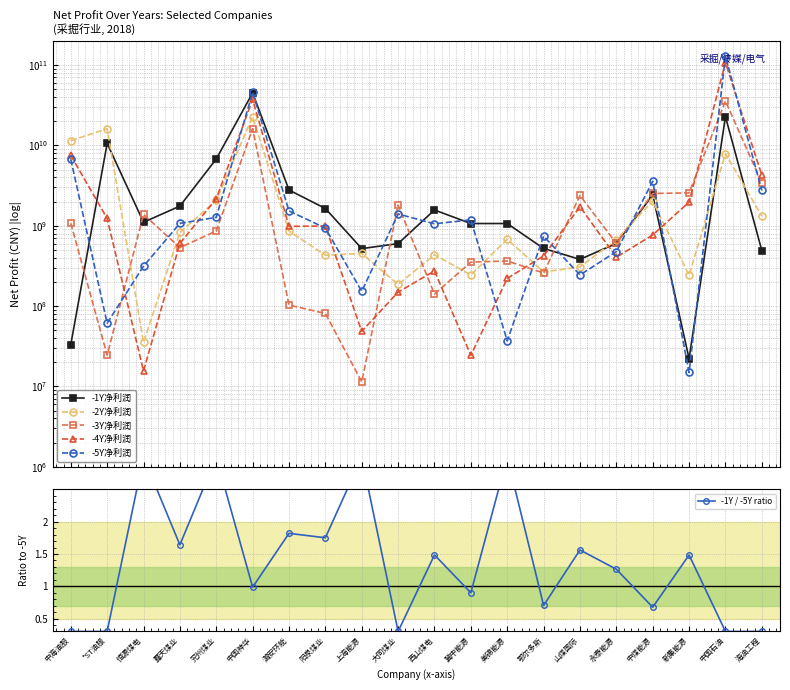

Reading left to right, list all the values displayed in this chart.

-1Y净利润: 中海油服=33067087.0	*ST油服=10582541000.0	恒源煤电=1104749084.8	露天煤业=1754614685.3	兖州煤业=6770618000.0	中国神华=45037000000.0	潞安环能=2782240108.7	阳泉煤业=1637568053.3	上海能源=518901080.6	大同煤业=599170480.4	西山煤电=1569105683.4	冀中能源=1064340651.5	美锦能源=1064930432.2	鄂尔多斯=520966388.5	山煤国际=381268597.6	永泰能源=602345895.0	中煤能源=2414426000.0	新集能源=22133587.9	中国石油=22793000000.0	海油工程=491055511.4
-2Y净利润: 中海油服=11456186318.0	*ST油服=16114763000.0	恒源煤电=35286631.2	露天煤业=823955646.2	兖州煤业=2064585000.0	中国神华=22712000000.0	潞安环能=857140868.2	阳泉煤业=429048254.3	上海能源=451668589.1	大同煤业=185711886.5	西山煤电=434076508.6	冀中能源=243975734.3	美锦能源=679659095.4	鄂尔多斯=265631733.9	山煤国际=307680268.3	永泰能源=669036732.2	中煤能源=2026530000.0	新集能源=241736381.5	中国石油=7900000000.0	海油工程=1315307148.5
-3Y净利润: 中海油服=1073907130.0	*ST油服=24478000.0	恒源煤电=1383291468.6	露天煤业=533844485.1	兖州煤业=859514000.0	中国神华=16144000000.0	潞安环能=103019497.5	阳泉煤业=80819916.3	上海能源=11406853.8	大同煤业=1801020894.7	西山煤电=141047720.9	冀中能源=351812985.7	美锦能源=364274210.7	鄂尔多斯=257594676.8	山煤国际=2380214078.5	永泰能源=603015698.9	中煤能源=2520089000.0	新集能源=2561164037.4	中国石油=35653000000.0	海油工程=3409945599.8
-4Y净利润: 中海油服=7492057527.0	*ST油服=1229753000.0	恒源煤电=15572819.5	露天煤业=601802082.9	兖州煤业=2163812000.0	中国神华=37419000000.0	潞安环能=981993012.3	阳泉煤业=989248947.2	上海能源=48442730.2	大同煤业=148993873.4	西山煤电=273199088.8	冀中能源=24373979.2	美锦能源=220669381.9	鄂尔多斯=420930856.2	山煤国际=1724339373.2	永泰能源=405248227.7	中煤能源=766681000.0	新集能源=1969256690.9	中国石油=107173000000.0	海油工程=4266871108.1
-5Y净利润: 中海油服=6715967063.0	*ST油服=61216000.0	恒源煤电=313774610.0	露天煤业=1068775865.2	兖州煤业=1271211000.0	中国神华=45678000000.0	潞安环能=1528859757.2	阳泉煤业=935150653.5	上海能源=152645188.3	大同煤业=1400602869.5	西山煤电=1056162798.4	冀中能源=1184003806.2	美锦能源=36867602.2	鄂尔多斯=741868199.5	山煤国际=244008067.6	永泰能源=476485772.0	中煤能源=3575602000.0	新集能源=14914353.9	中国石油=129577000000.0	海油工程=2744236835.6
-1Y / -5Y ratio: 中海油服=0.3	*ST油服=0.3	恒源煤电=3.0	露天煤业=1.6	兖州煤业=3.0	中国神华=1.0	潞安环能=1.8	阳泉煤业=1.8	上海能源=3.0	大同煤业=0.3	西山煤电=1.5	冀中能源=0.9	美锦能源=3.0	鄂尔多斯=0.7	山煤国际=1.6	永泰能源=1.3	中煤能源=0.7	新集能源=1.5	中国石油=0.3	海油工程=0.3